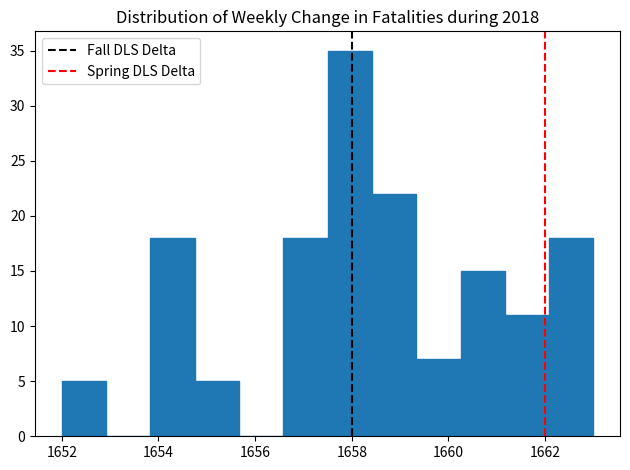

What is the height of the bar covering 1658.4 to 1659.4 on the x-axis? Neither the bar edges nor the heights are printed on the chart, so give them approximately, as read against the axes.

22